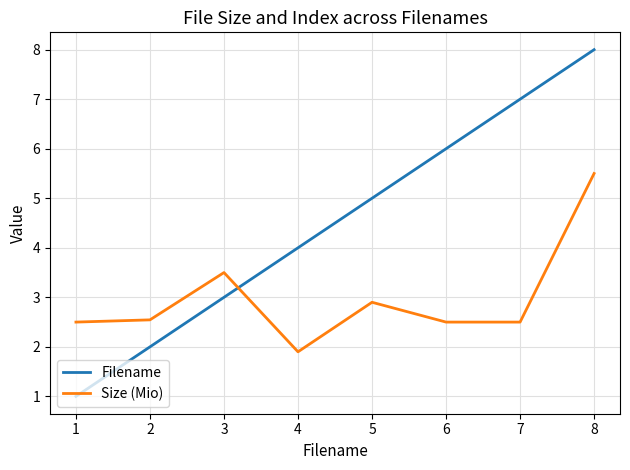

What is the lowest value of the Size (Mio) series?

1.9